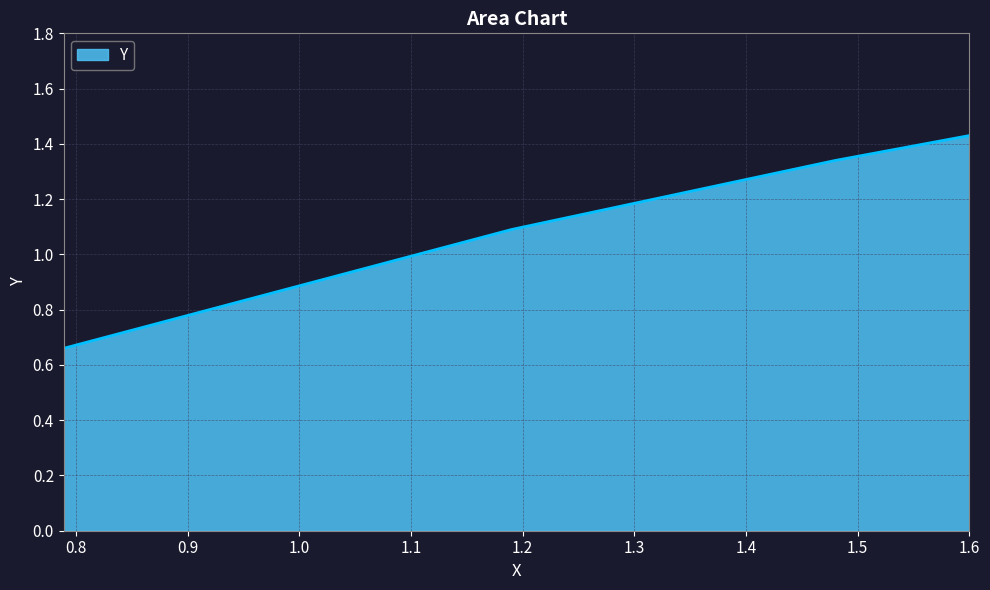

How many values are between 1 and 2?

3